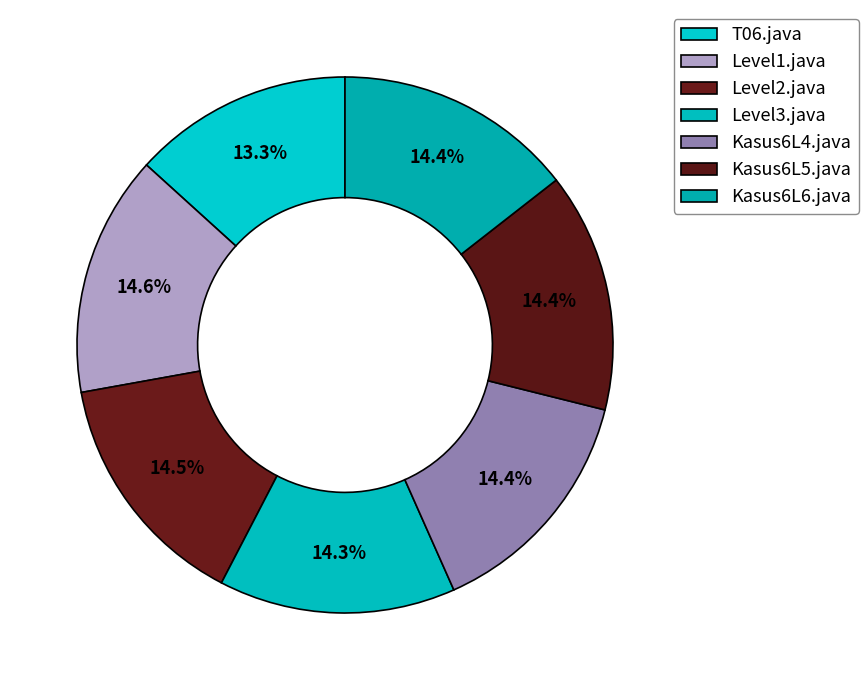

What percentage do Kasus6L5.java and Kasus6L4.java together represent?

28.9%